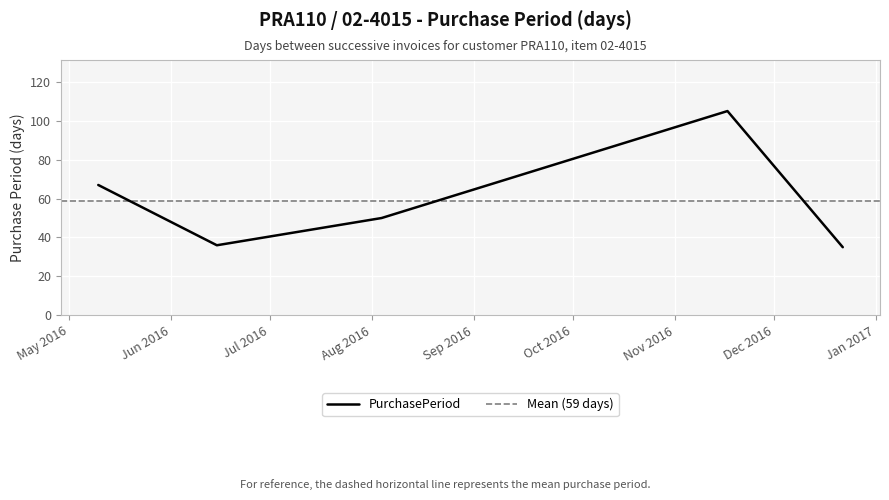

How many interior local valleys (lower than both neighbors) does the data have?

1